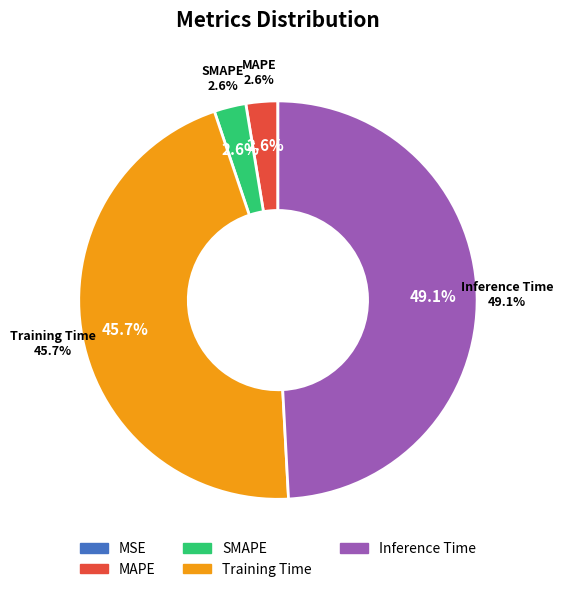

What is the change in value from MSE to Inference Time?

+0.8